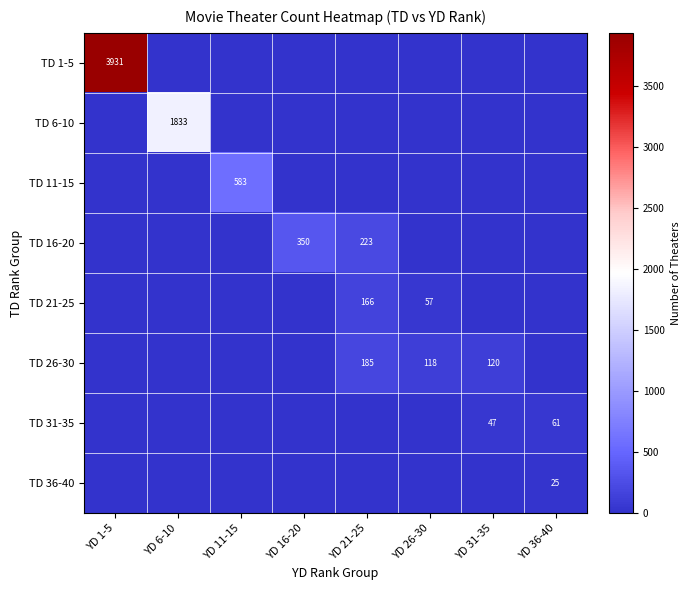

The value of TD 21-25 at YD 26-30 is 30. True or false?

False